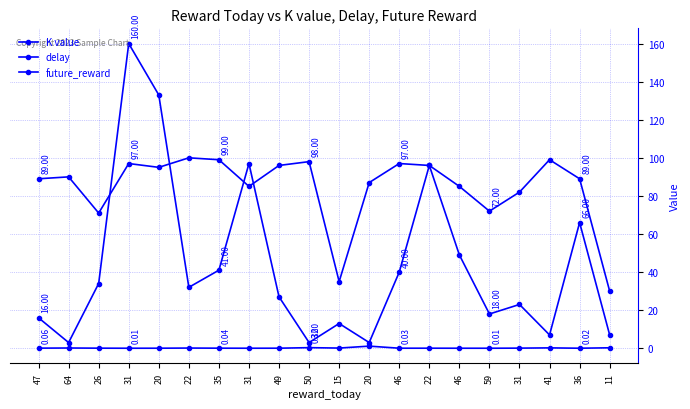

How many data points does each series have?

20